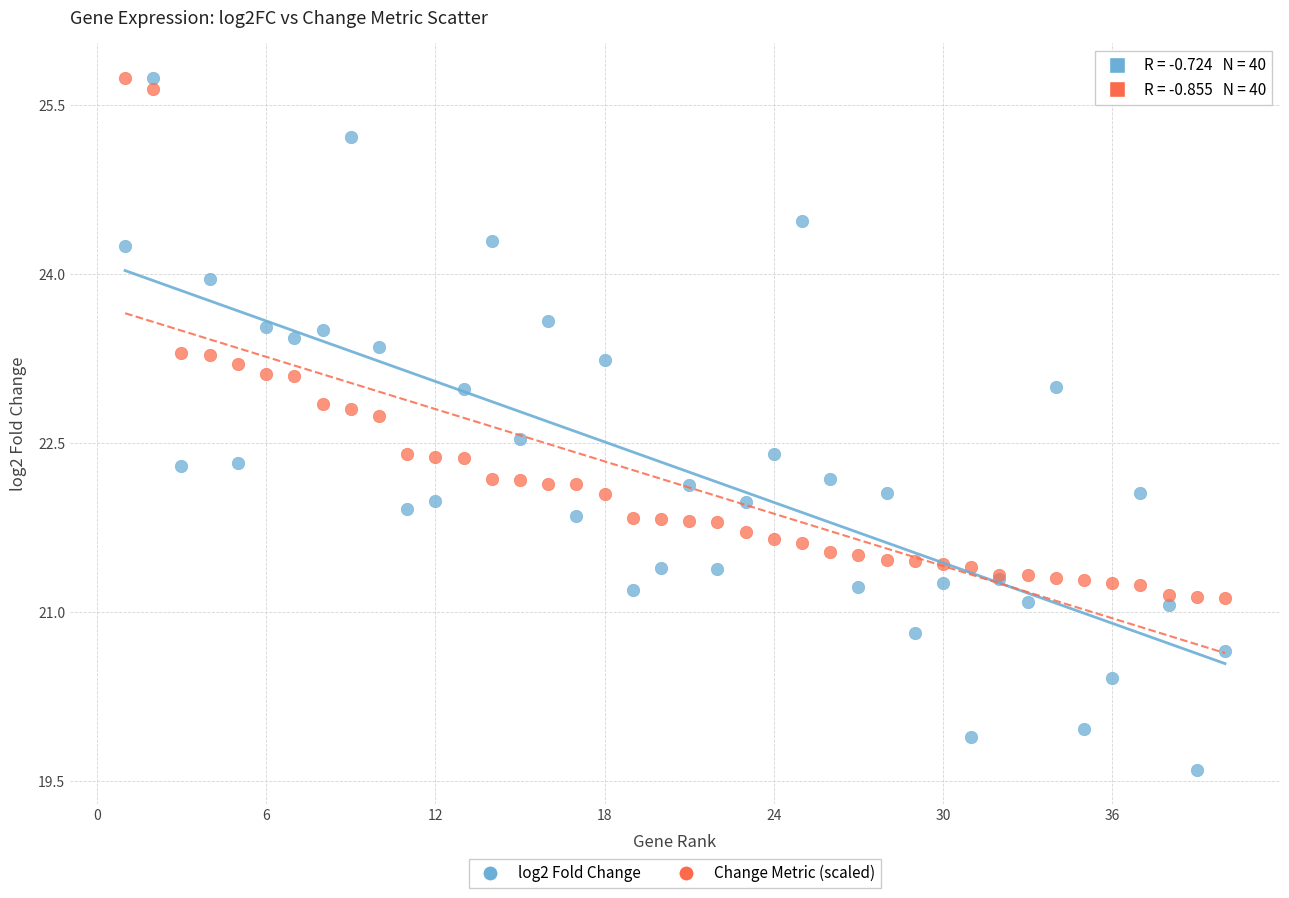

What is the X range (max minus min) for the scatter plot?

39.0